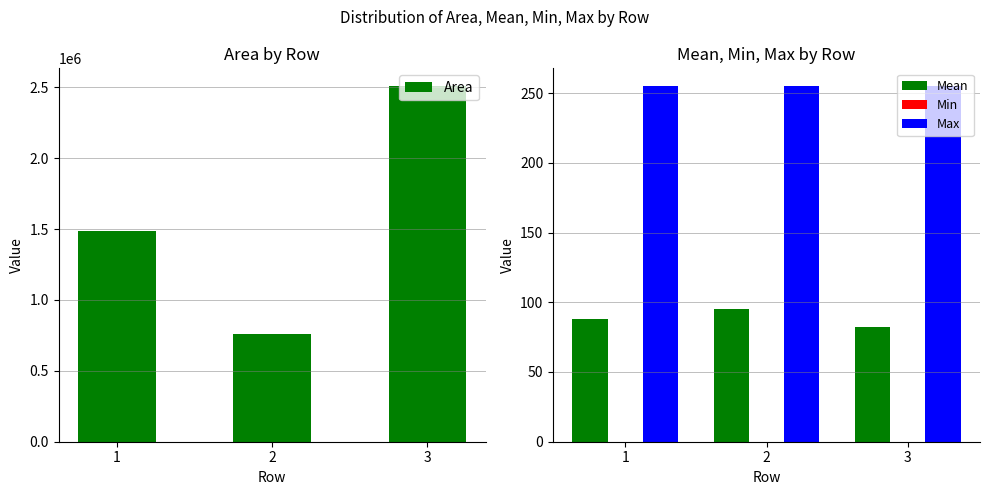

Reading left to right, extract all data points from this chart.

Area: 1=1484933.0	2=758961.0	3=2507993.0
Mean: 1=87.8	2=95.2	3=82.2
Min: 1=0.0	2=0.0	3=0.0
Max: 1=255.0	2=255.0	3=255.0